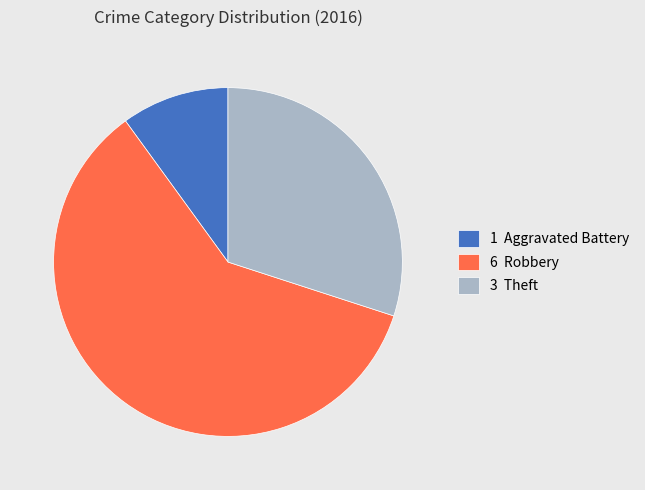

True or false: 6 Robbery accounts for 71% of the total.

False